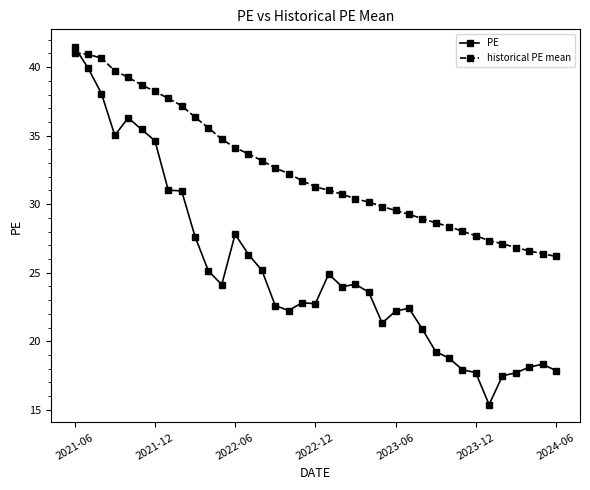

Count the number of data series in this chart.

2